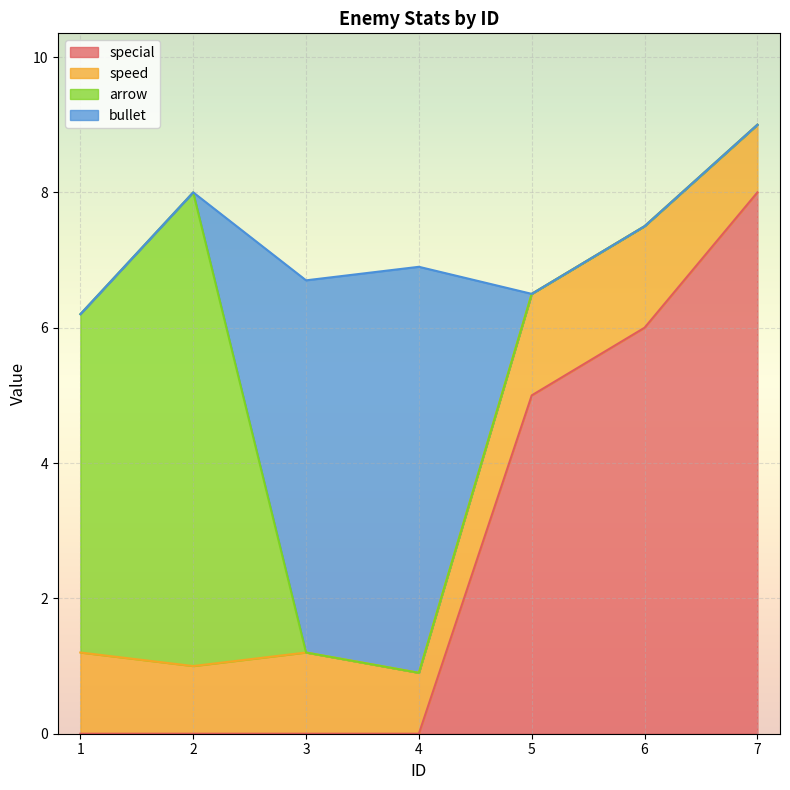

Count the number of data series in this chart.

4